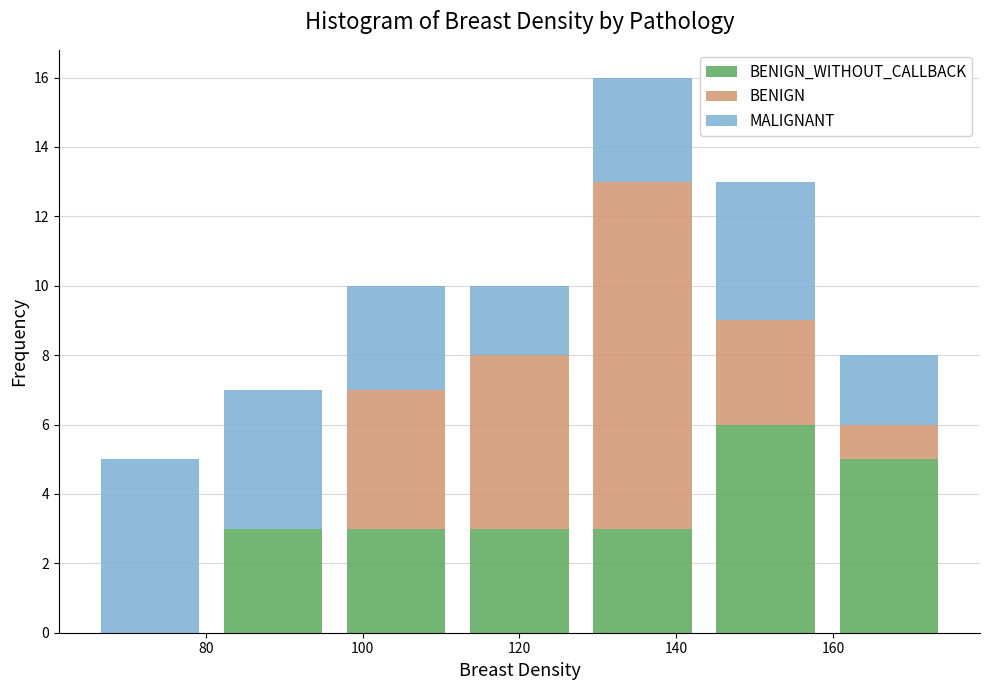

Which range on the x-axis has the tallest stacked bar (by total height)?

128 to 144